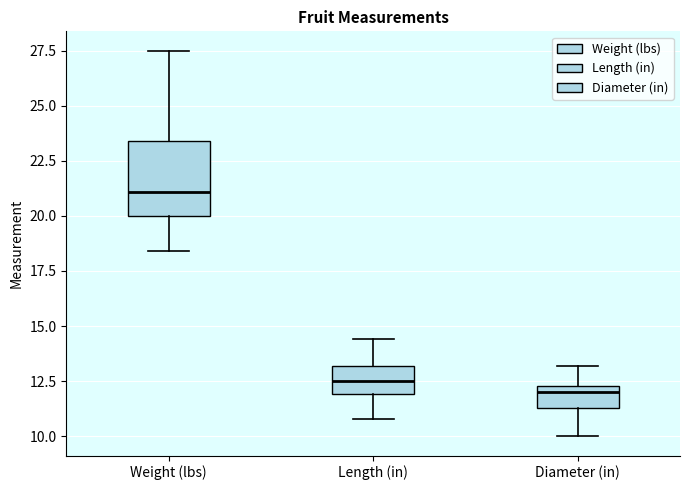

Where does the lower whisker of the box for Weight (lbs) end on the y-axis? The values are not printed on the chart, so give them approximately, as read against the axis.

18.5